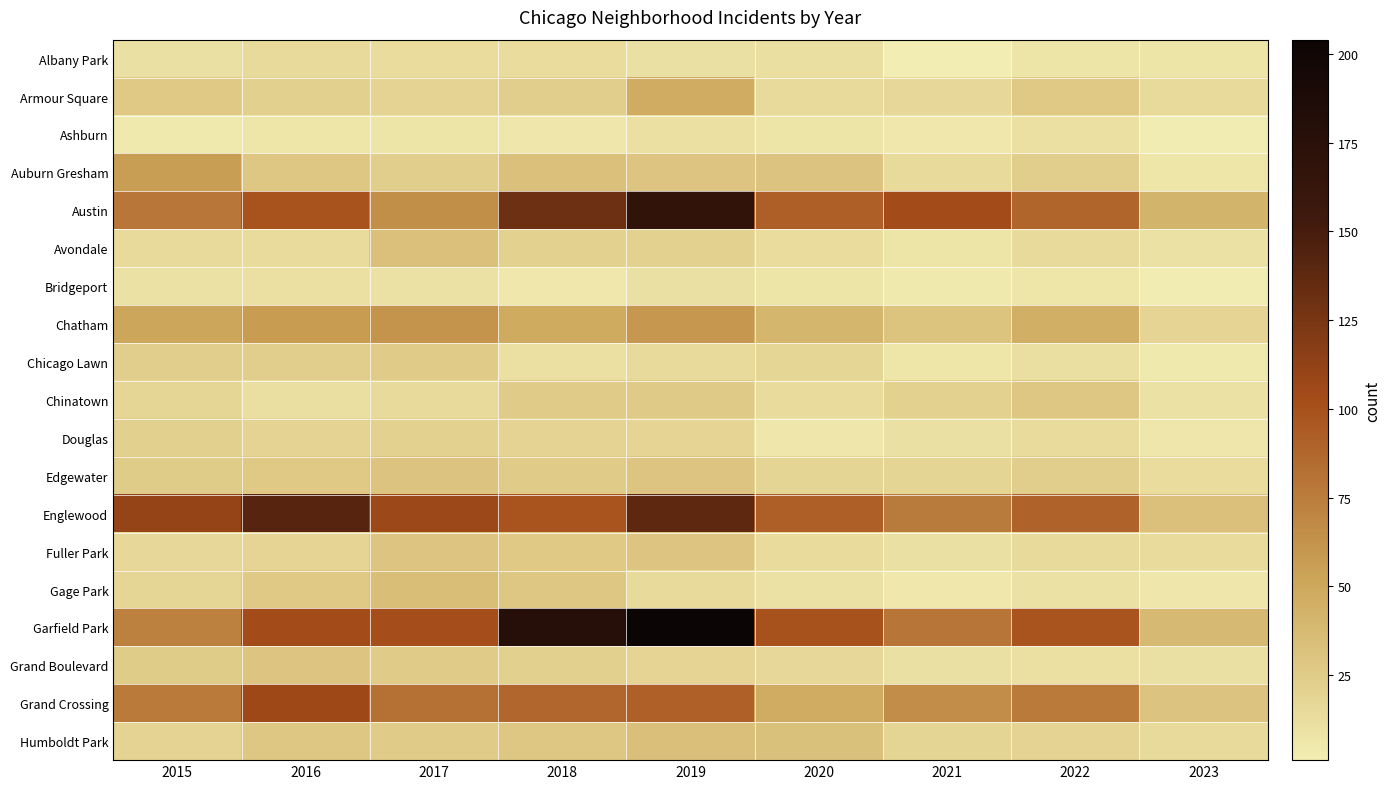

Reading left to right, list all the values displayed in this chart.

Albany Park: 2015=10	2016=15	2017=13	2018=13	2019=10	2020=12	2021=1	2022=8	2023=8
Armour Square: 2015=27	2016=22	2017=20	2018=23	2019=47	2020=15	2021=16	2022=27	2023=15
Ashburn: 2015=4	2016=7	2017=8	2018=6	2019=11	2020=8	2021=5	2022=11	2023=2
Auburn Gresham: 2015=56	2016=28	2017=23	2018=33	2019=29	2020=30	2021=15	2022=23	2023=7
Austin: 2015=78	2016=99	2017=65	2018=130	2019=167	2020=92	2021=104	2022=89	2023=42
Avondale: 2015=15	2016=14	2017=33	2018=21	2019=21	2020=13	2021=8	2022=15	2023=9
Bridgeport: 2015=9	2016=11	2017=9	2018=5	2019=10	2020=8	2021=4	2022=7	2023=2
Chatham: 2015=51	2016=57	2017=62	2018=48	2019=60	2020=40	2021=31	2022=44	2023=19
Chicago Lawn: 2015=23	2016=23	2017=25	2018=11	2019=15	2020=17	2021=7	2022=12	2023=4
Chinatown: 2015=17	2016=12	2017=15	2018=25	2019=26	2020=14	2021=21	2022=28	2023=9
Douglas: 2015=22	2016=20	2017=21	2018=20	2019=19	2020=6	2021=10	2022=14	2023=6
Edgewater: 2015=24	2016=27	2017=30	2018=25	2019=29	2020=18	2021=18	2022=23	2023=13
Englewood: 2015=111	2016=142	2017=107	2018=98	2019=138	2020=92	2021=76	2022=90	2023=33
Fuller Park: 2015=16	2016=19	2017=29	2018=27	2019=29	2020=14	2021=10	2022=15	2023=14
Gage Park: 2015=17	2016=27	2017=35	2018=28	2019=15	2020=9	2021=5	2022=9	2023=6
Garfield Park: 2015=73	2016=103	2017=101	2018=178	2019=204	2020=100	2021=79	2022=98	2023=38
Grand Boulevard: 2015=24	2016=29	2017=25	2018=22	2019=19	2020=16	2021=10	2022=11	2023=10
Grand Crossing: 2015=77	2016=106	2017=82	2018=88	2019=91	2020=47	2021=66	2022=77	2023=30
Humboldt Park: 2015=20	2016=28	2017=25	2018=28	2019=34	2020=32	2021=18	2022=20	2023=15